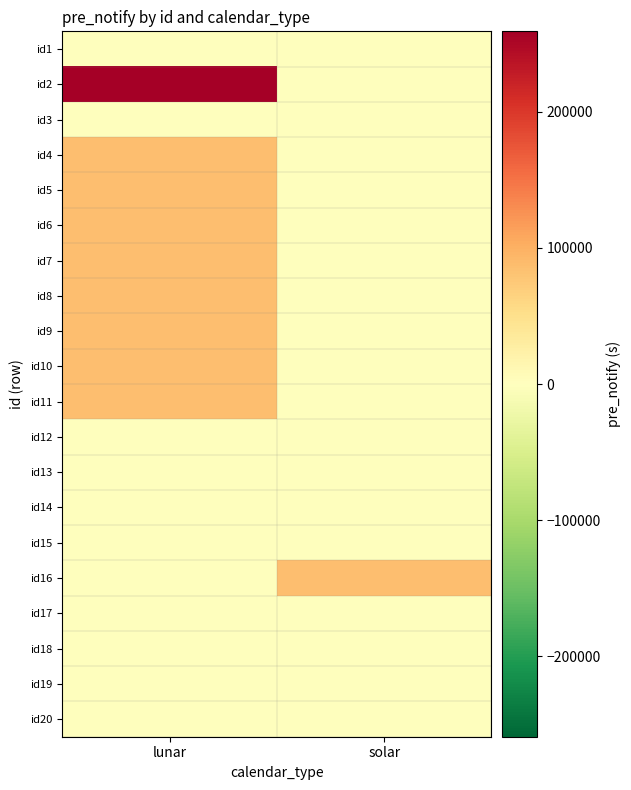

Reading left to right, list all the values displayed in this chart.

id1: lunar=0	solar=0
id2: lunar=259200	solar=0
id3: lunar=0	solar=0
id4: lunar=86400	solar=0
id5: lunar=86400	solar=0
id6: lunar=86400	solar=0
id7: lunar=86400	solar=0
id8: lunar=86400	solar=0
id9: lunar=86400	solar=0
id10: lunar=86400	solar=0
id11: lunar=86400	solar=0
id12: lunar=0	solar=0
id13: lunar=0	solar=0
id14: lunar=0	solar=0
id15: lunar=0	solar=0
id16: lunar=0	solar=86400
id17: lunar=0	solar=0
id18: lunar=0	solar=0
id19: lunar=0	solar=0
id20: lunar=0	solar=0